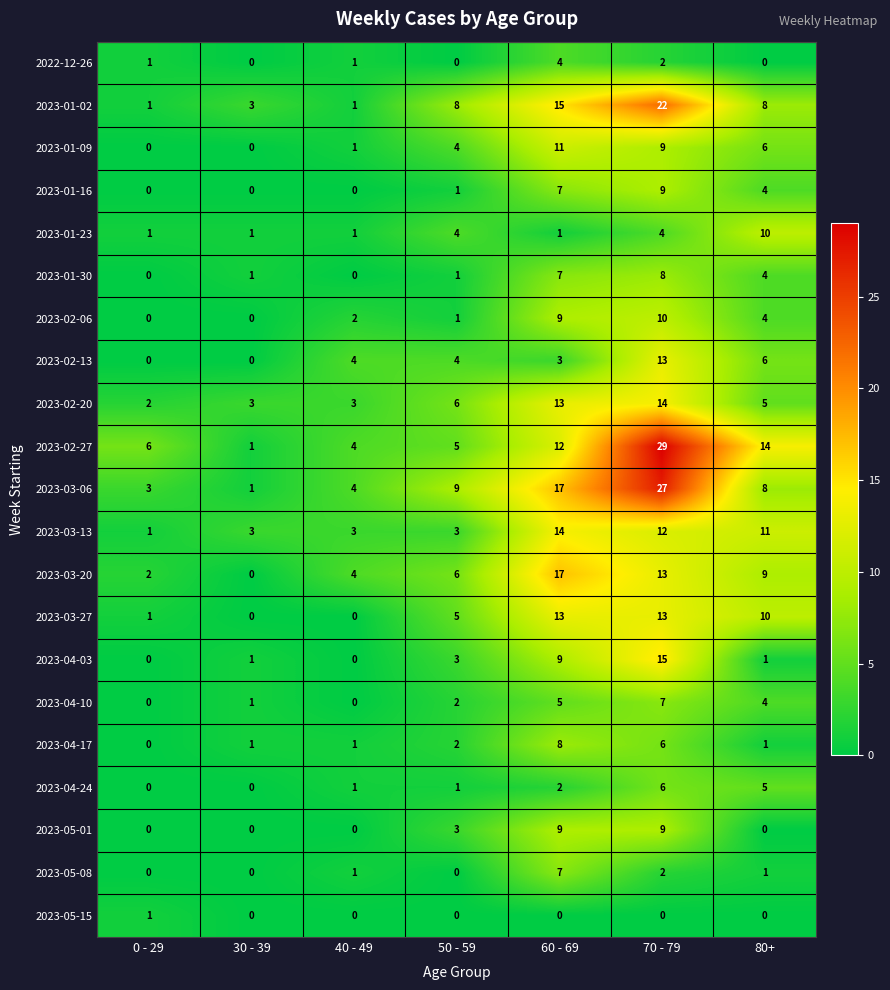

At how many categories does at least one series exceed 0?

7